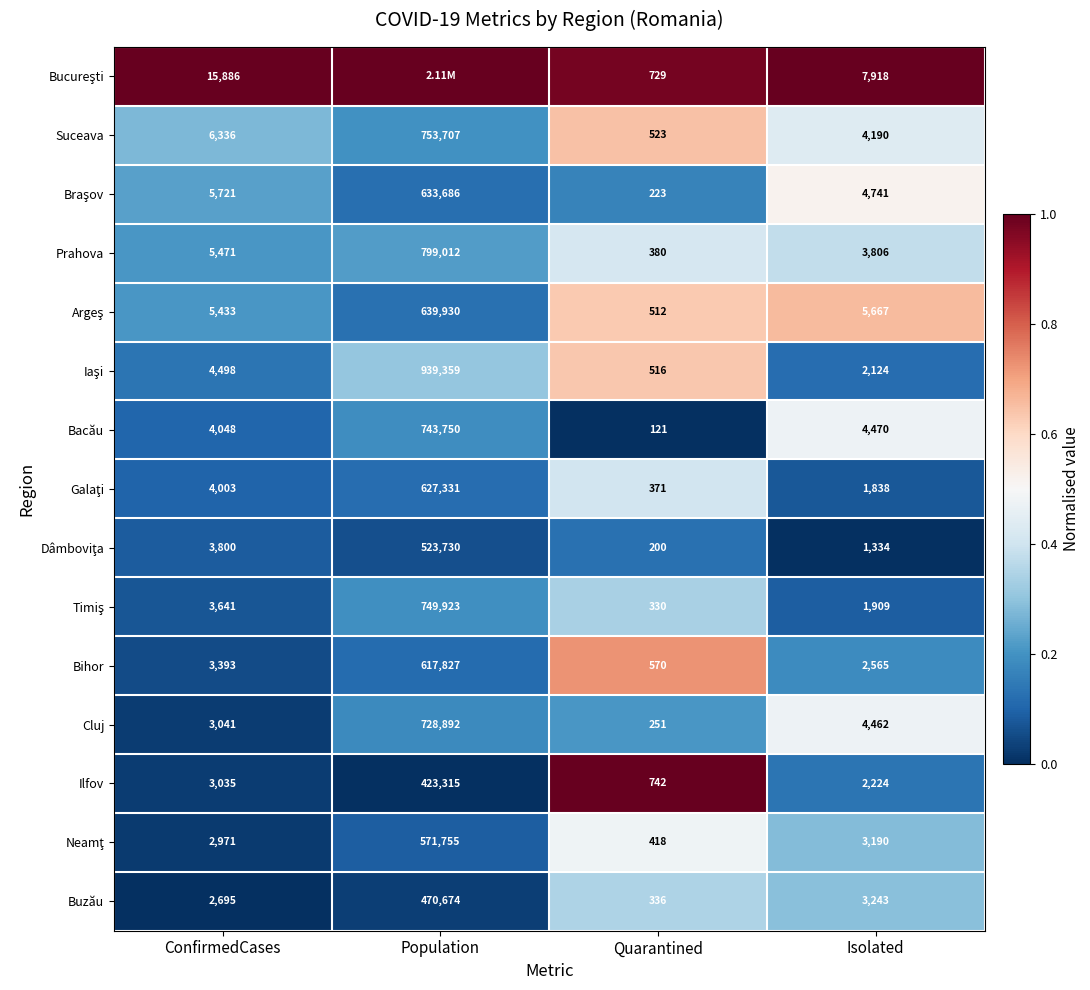

What is the sum of all Cluj values?

736646